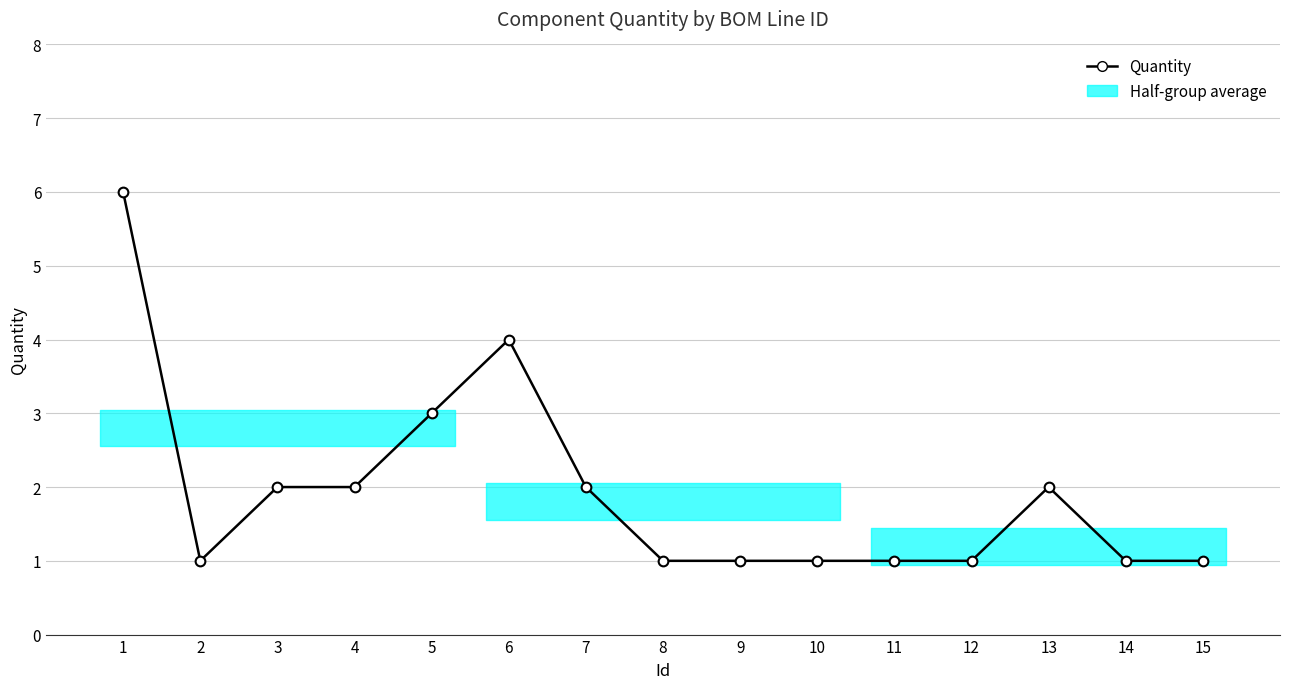

Where is the data nearest to the value 3?

5